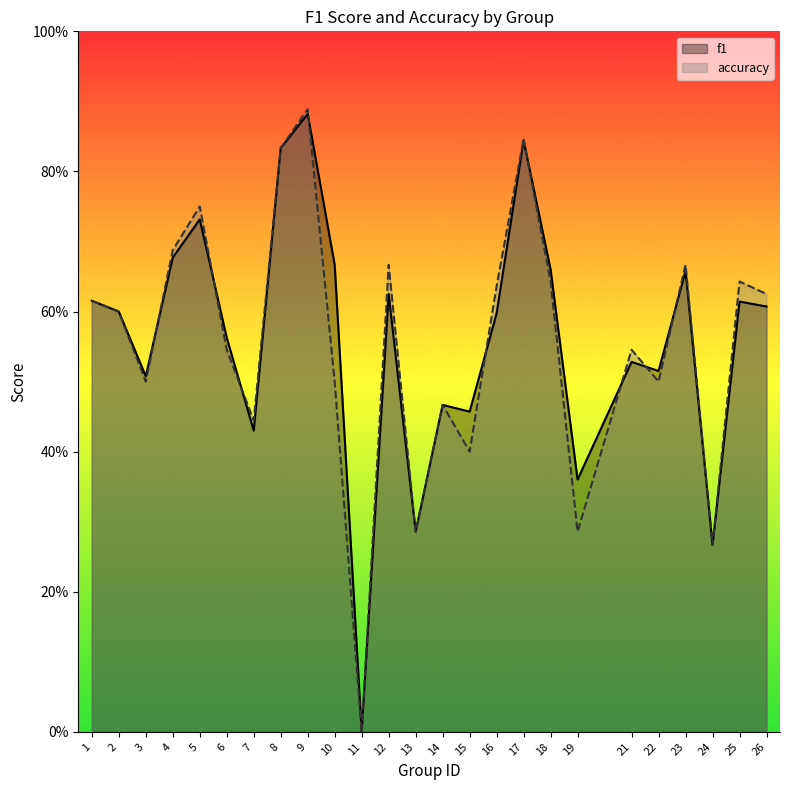

Which category has the highest value in the accuracy series?

9